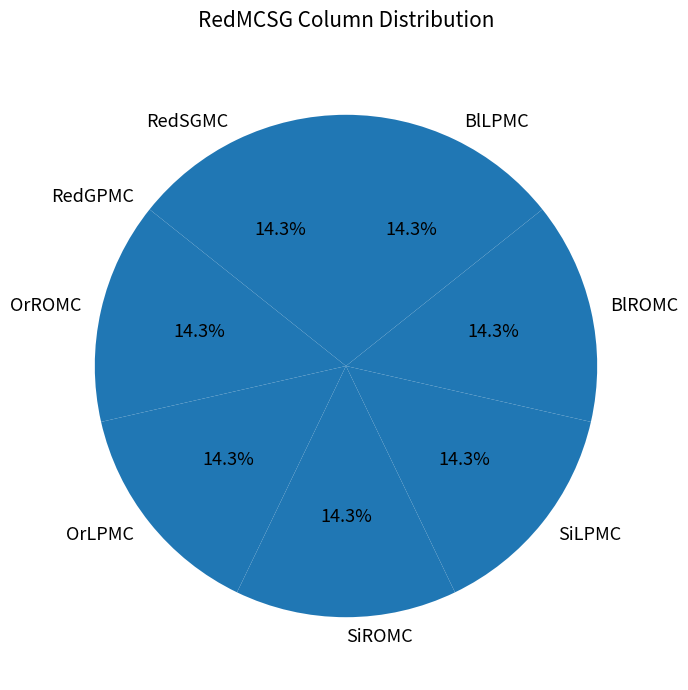

Do BlLPMC and SiLPMC together represent more than half of the pie?

No